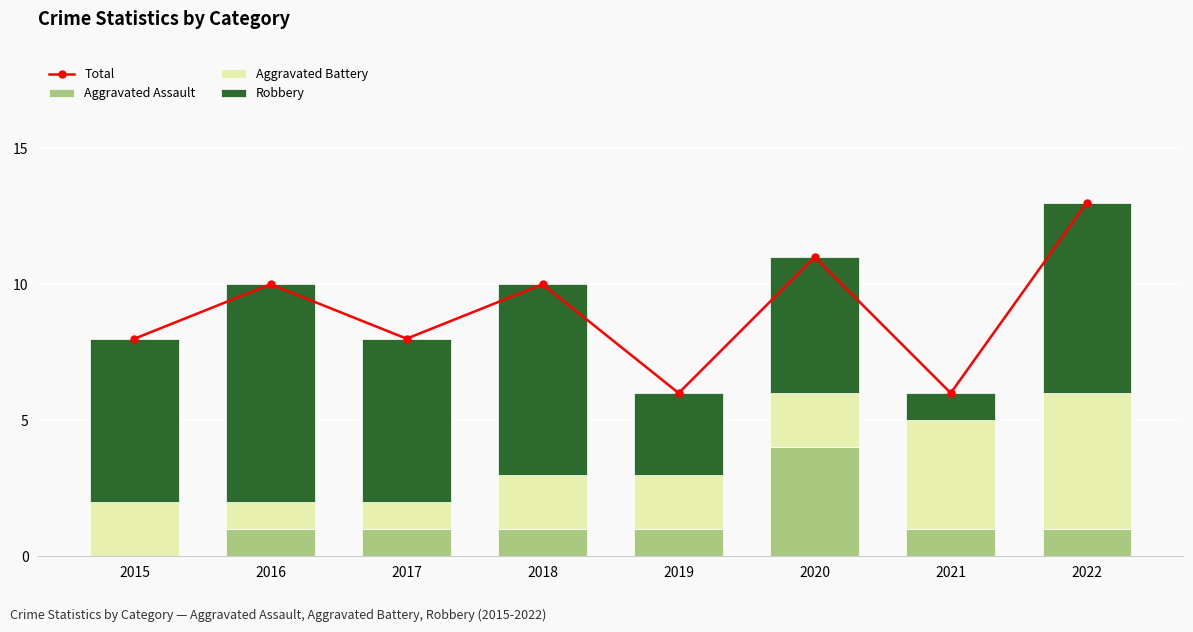

How many distinct data groups are displayed?

4